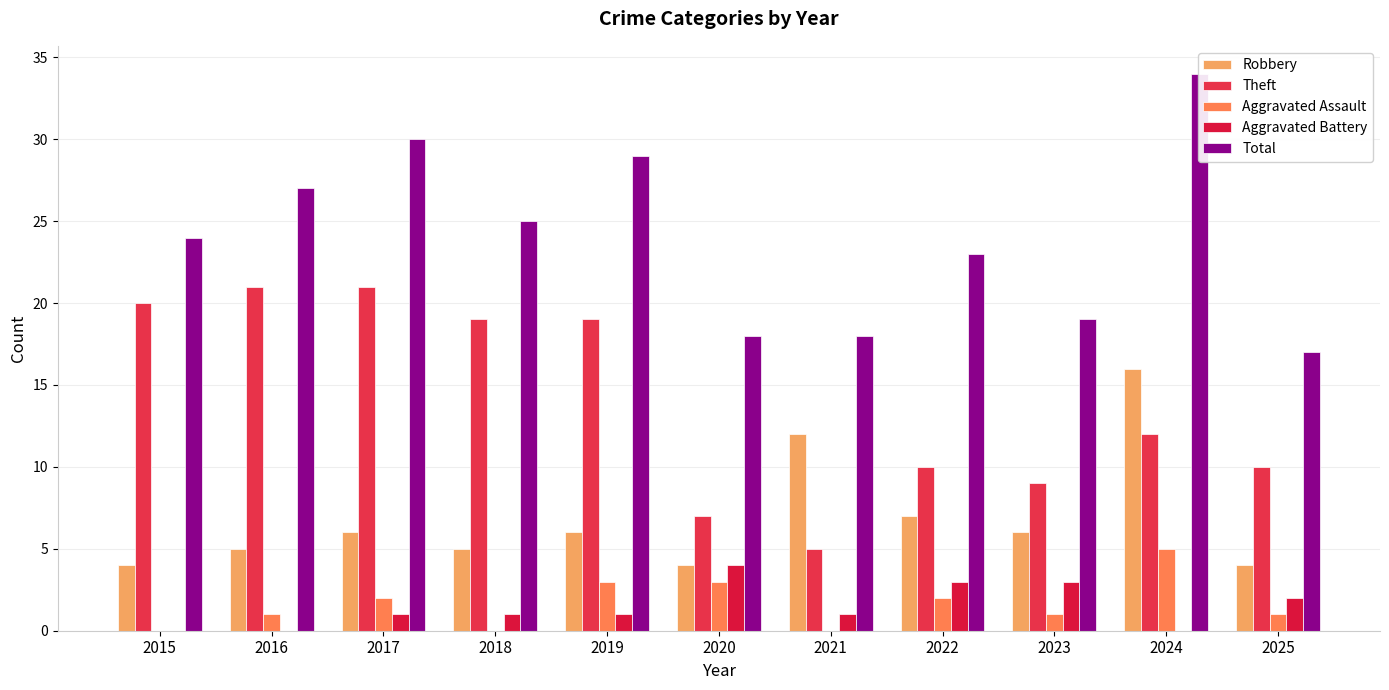

Does the chart contain any negative values?

No